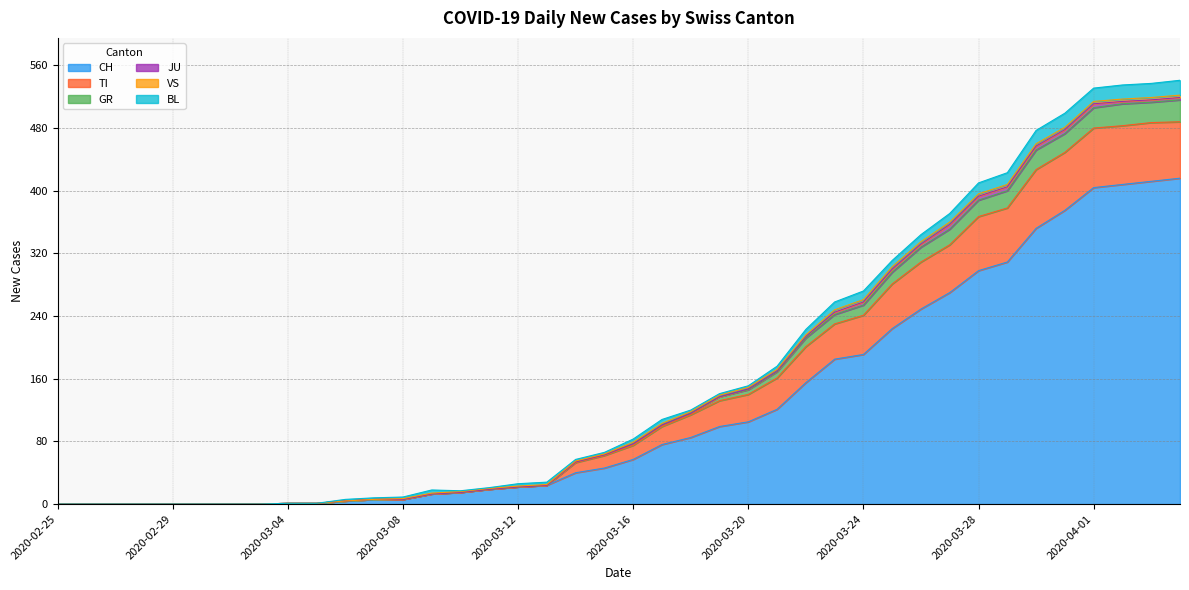

At how many categories does at least one series exceed 370?

8